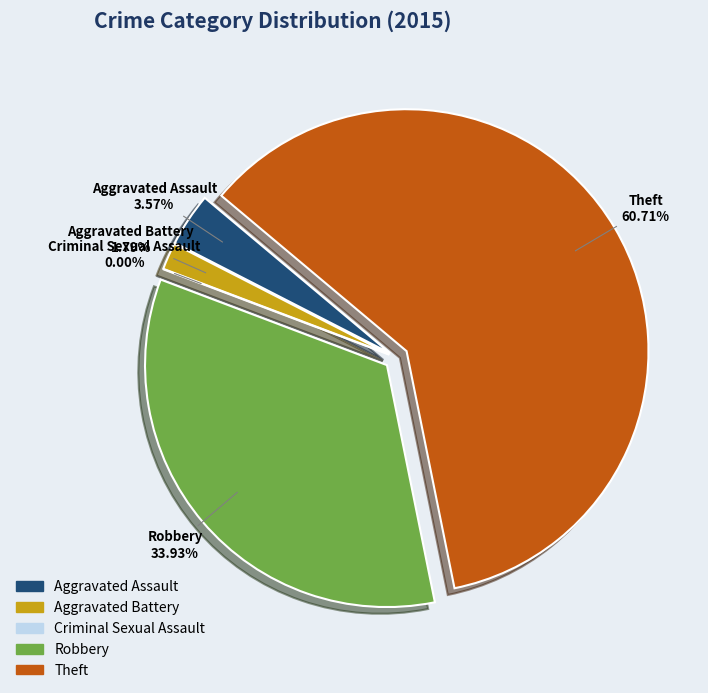

To the nearest percent, what is the difference between the Aggravated Assault and Criminal Sexual Assault slice percentages?

4%